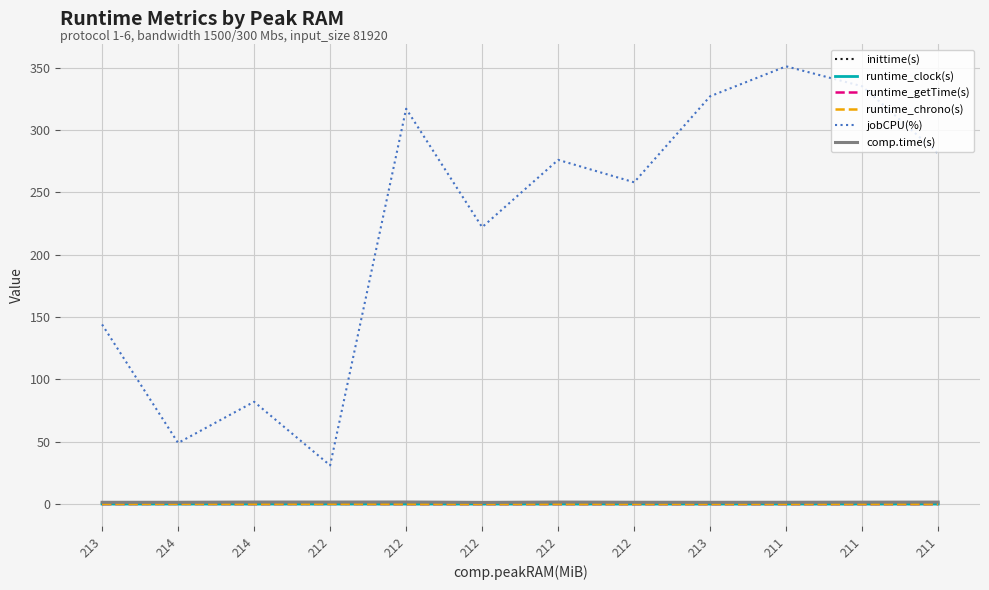

Which series has the largest total across all categories?

jobCPU(%)